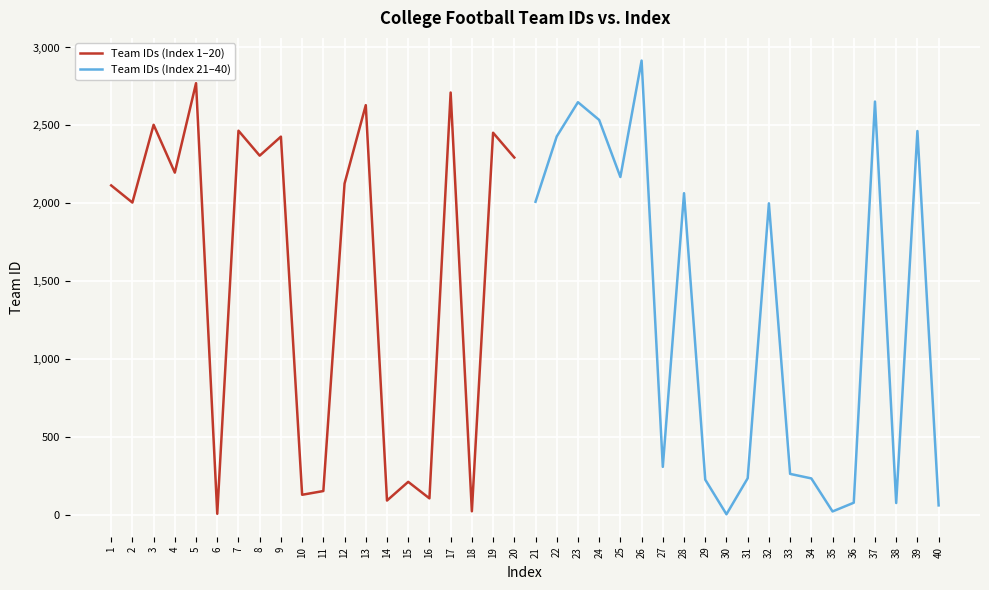

The value of Team IDs (Index 1–20) at 5 is 1077. True or false?

False